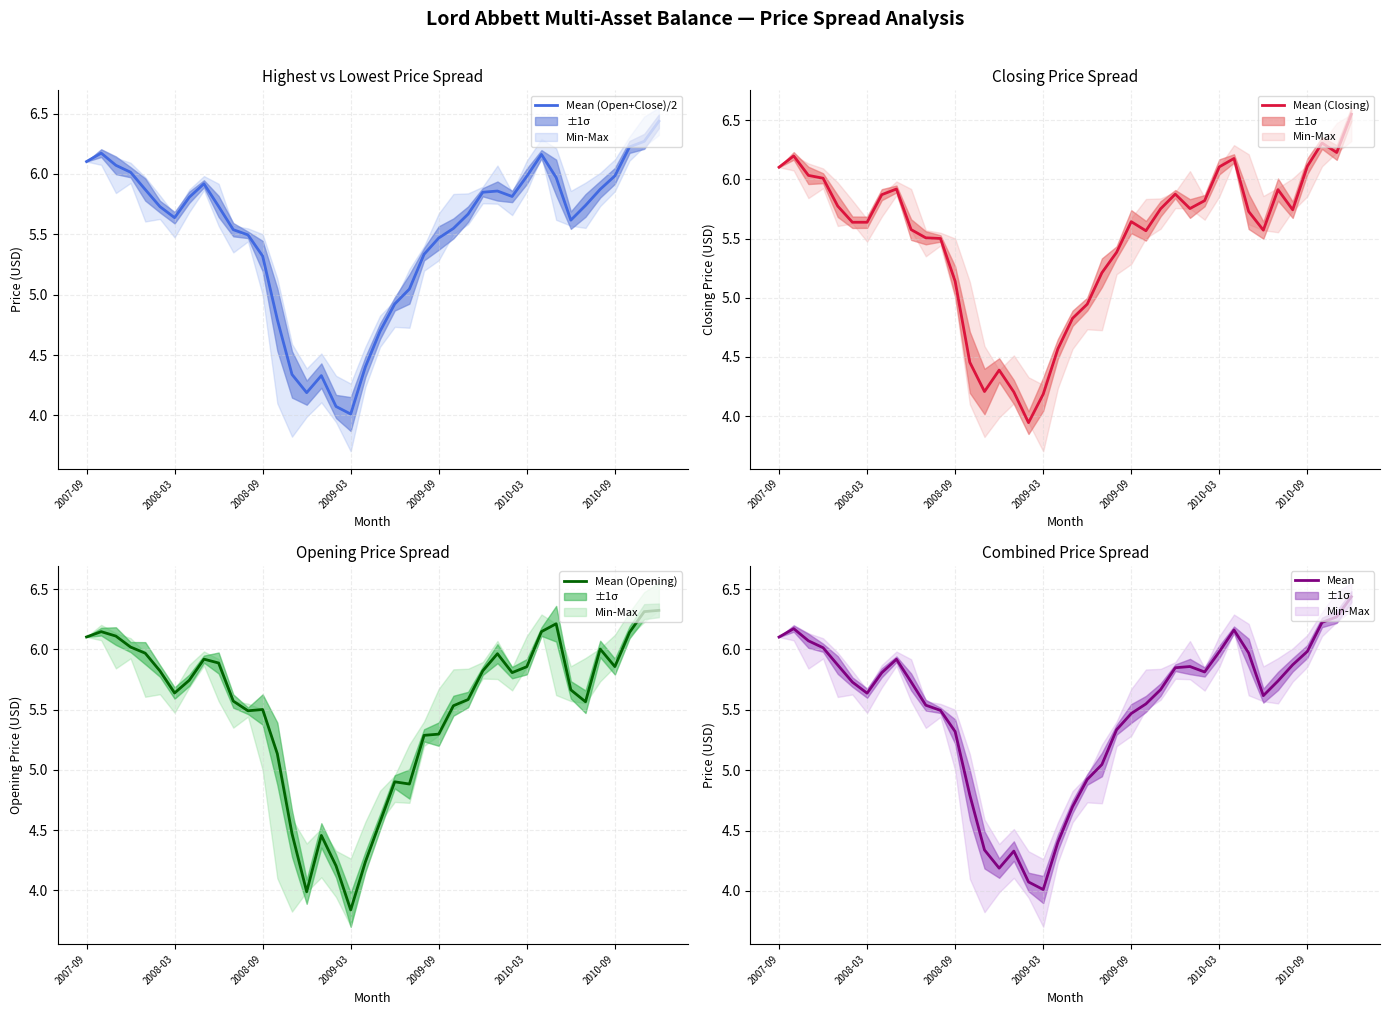

Where does the Mean (Open+Close)/2 series first go above 5?

2007-09